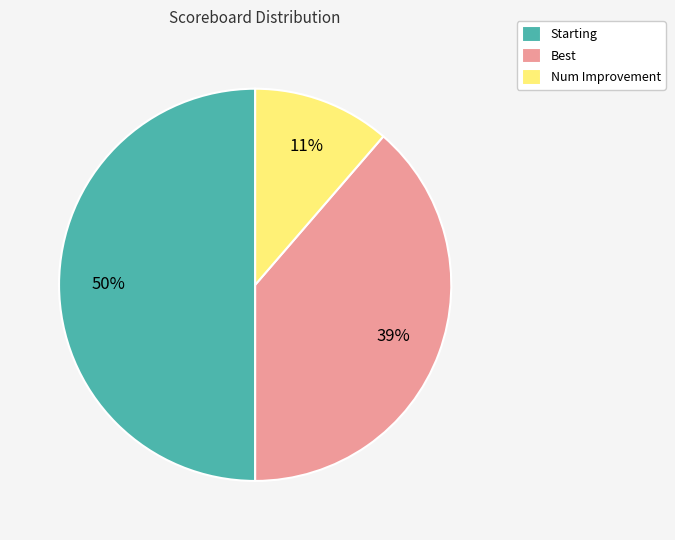

True or false: Num Improvement accounts for 11% of the total.

True